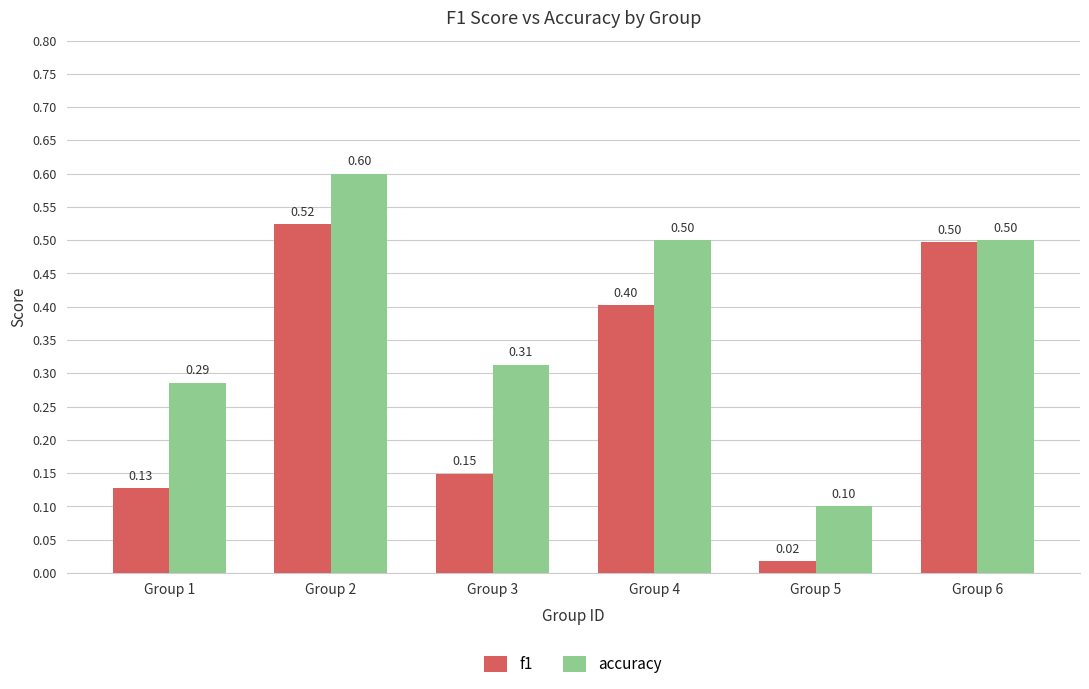

Rank the series by their maximum value, from highest to lowest.

accuracy, f1